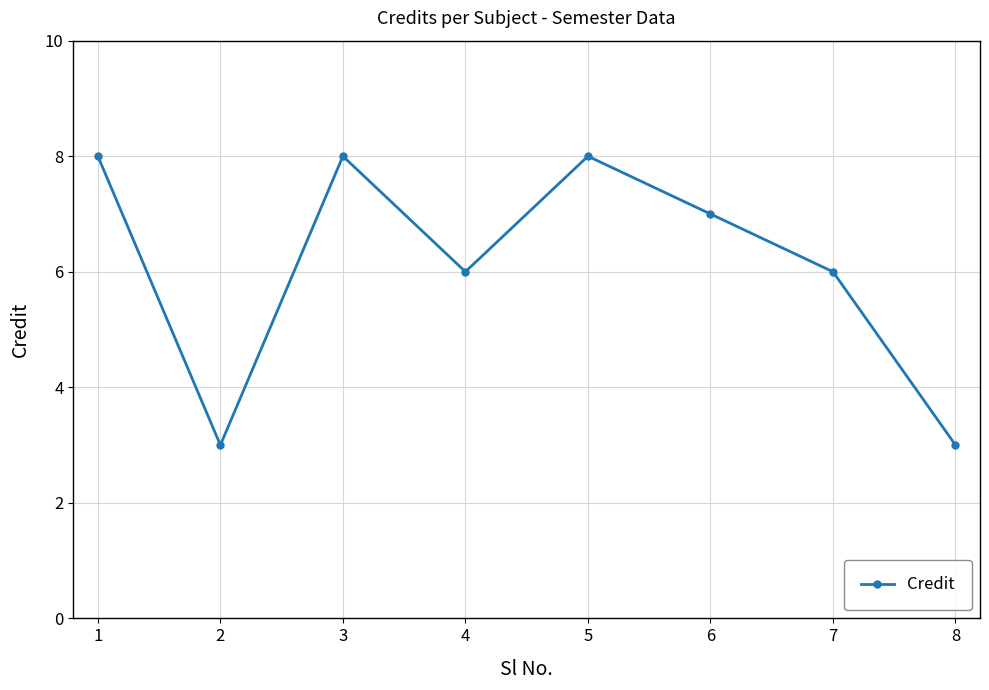

Read the value at 1.

8